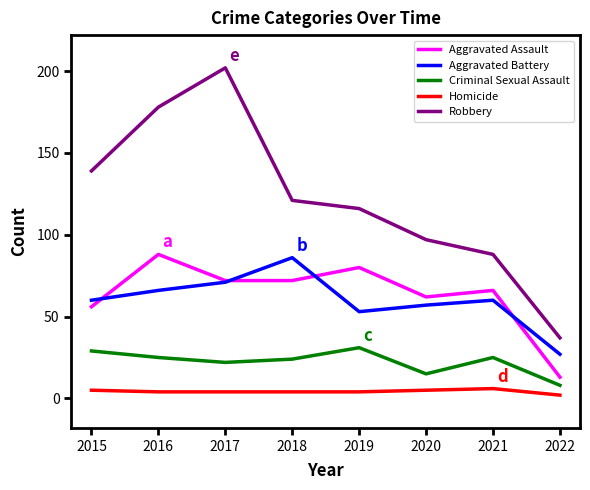

What value does the Aggravated Battery series have at 2021?

60